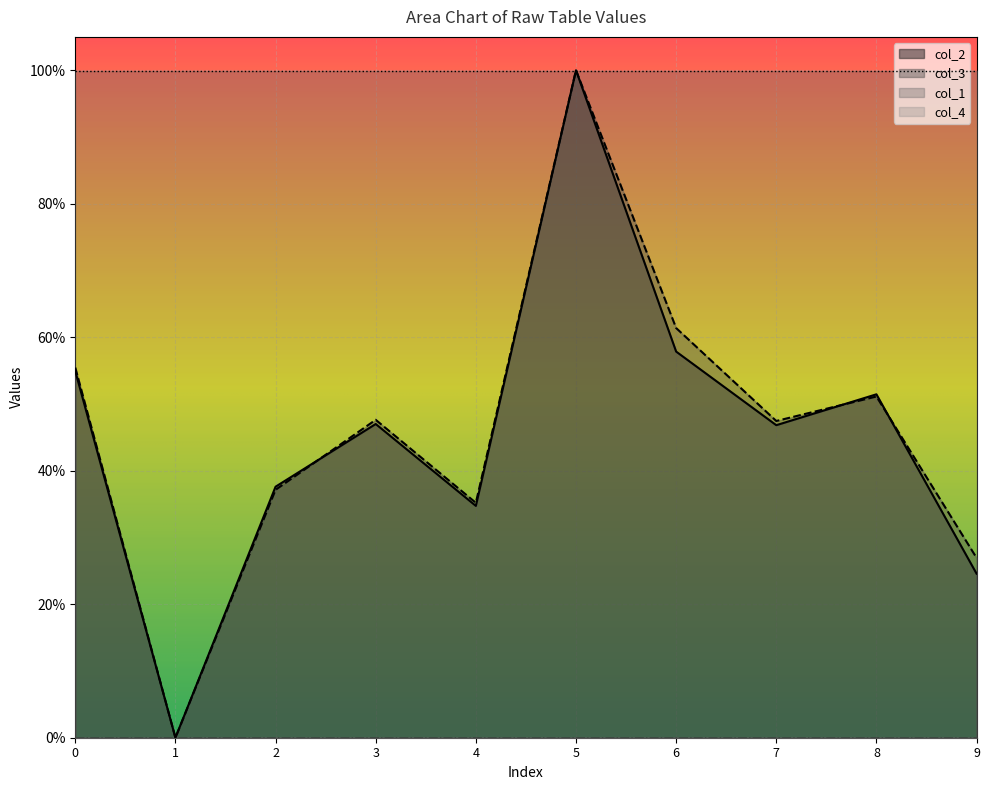

At which category does the chart reach its peak across all series?

5